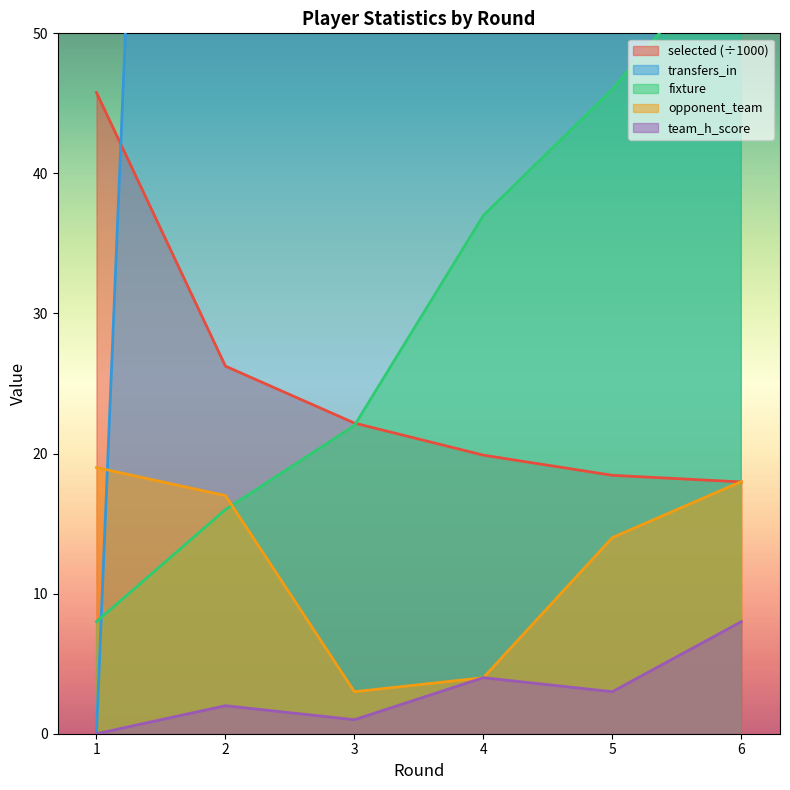

True or false: selected has a value of 5.4 at 5.

False